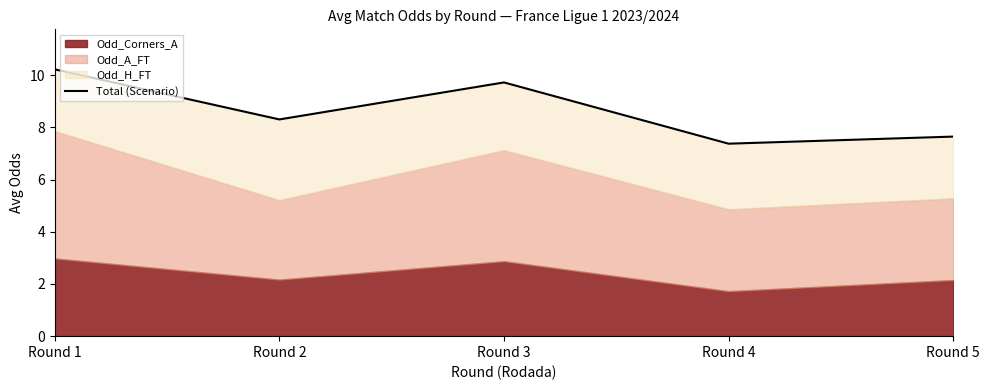

True or false: the data shows 8.3 at Round 2.

True